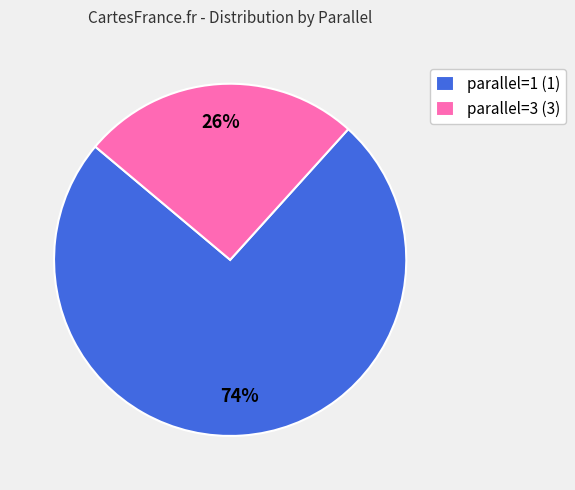

Do parallel=1 (1) and parallel=3 (3) together represent more than half of the pie?

Yes